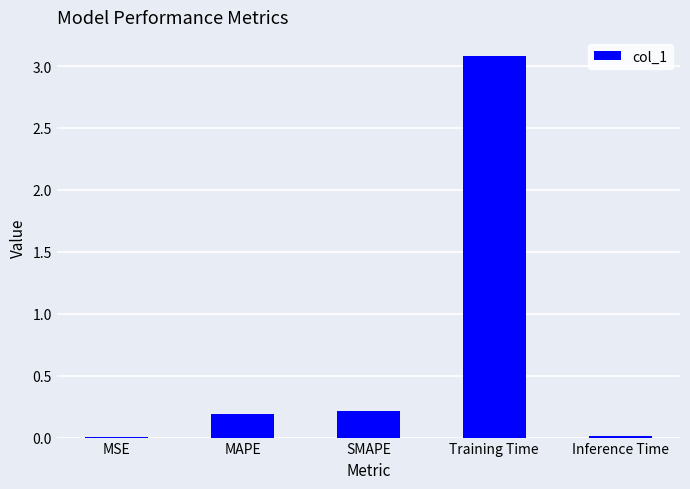

Are the bars horizontal?

No